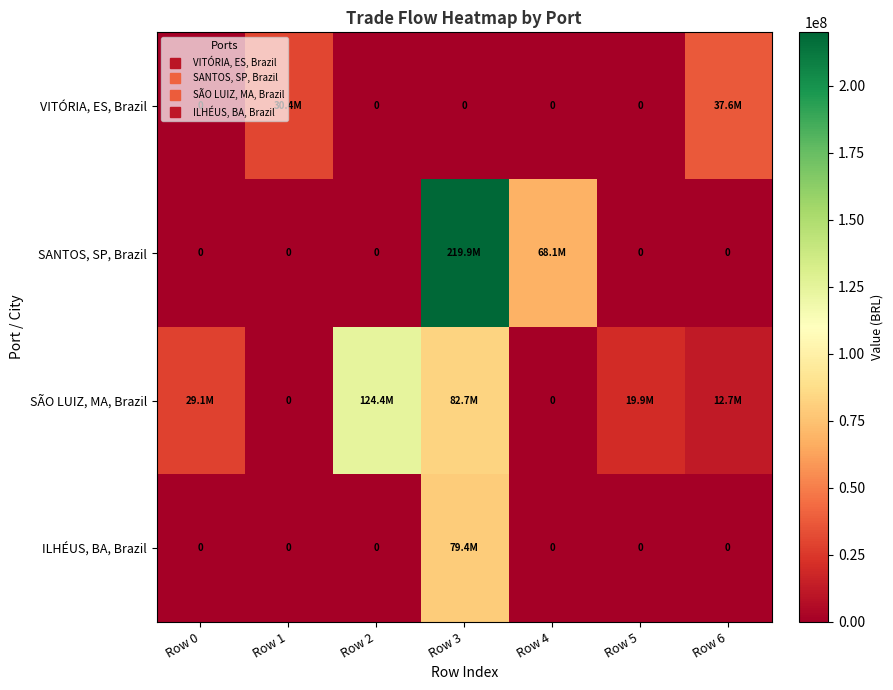

True or false: VITÓRIA, ES, Brazil has a value of 14354322.3 at Row 4.

False